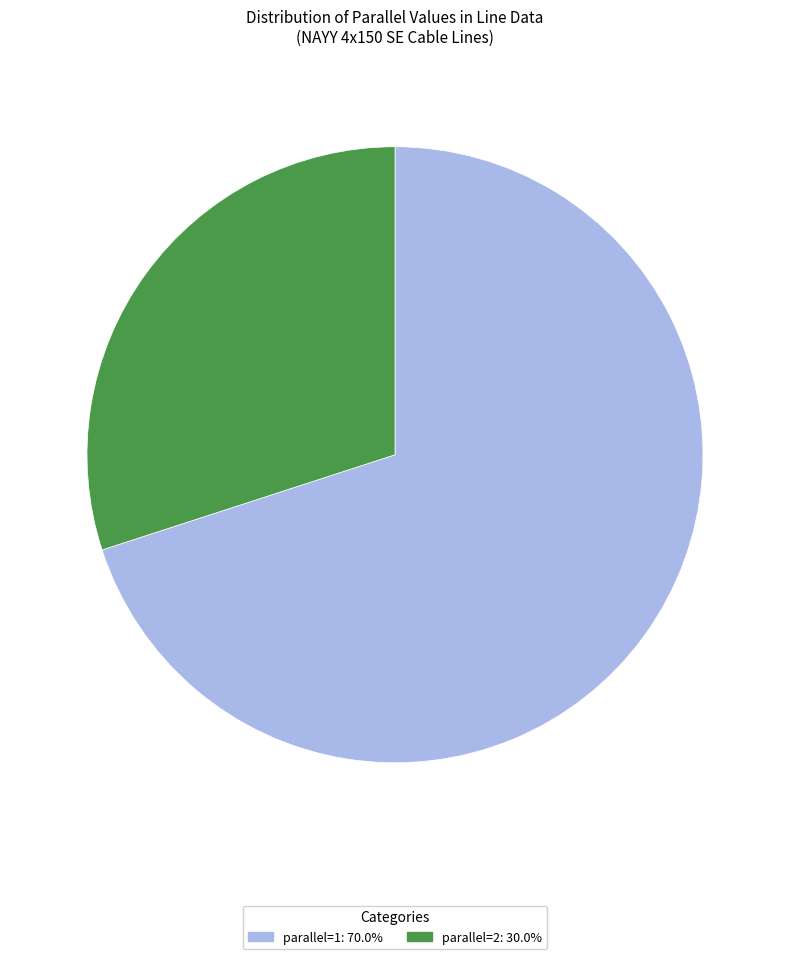

Do parallel=2: 30.0% and parallel=1: 70.0% together represent more than half of the pie?

Yes